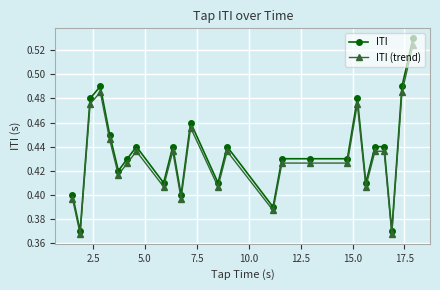

True or false: ITI (trend) has more than 2 interior local peaks.

True